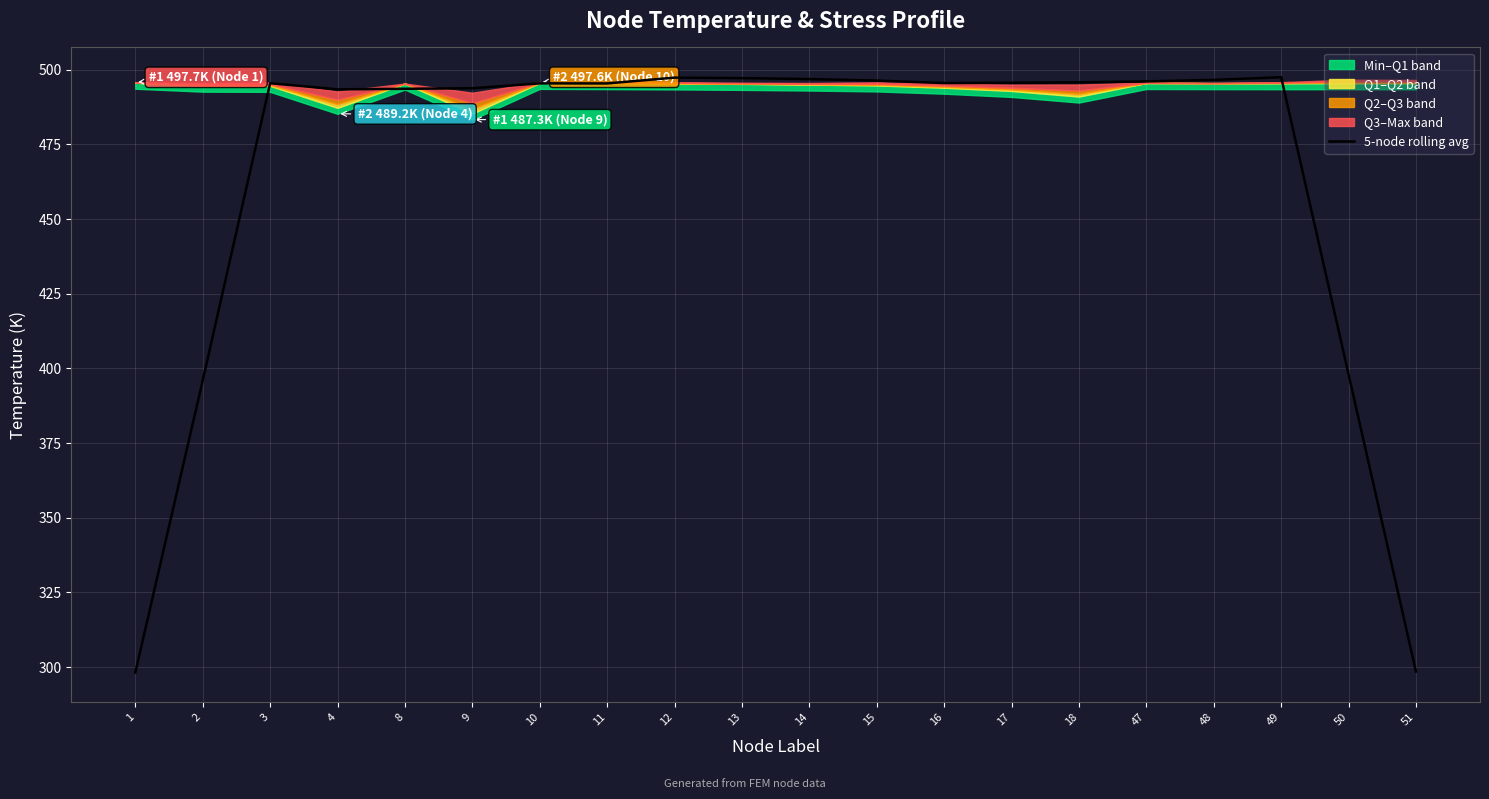

At which category does the chart reach its peak across all series?

49